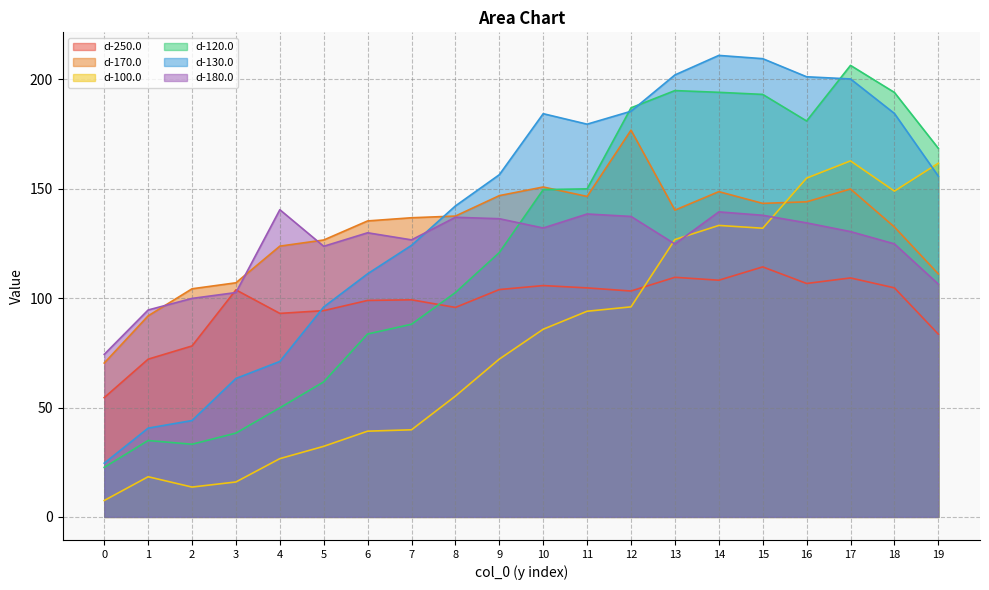

Rank the series by their maximum value, from lowest to highest.

d-250.0, d-180.0, d-100.0, d-170.0, d-120.0, d-130.0